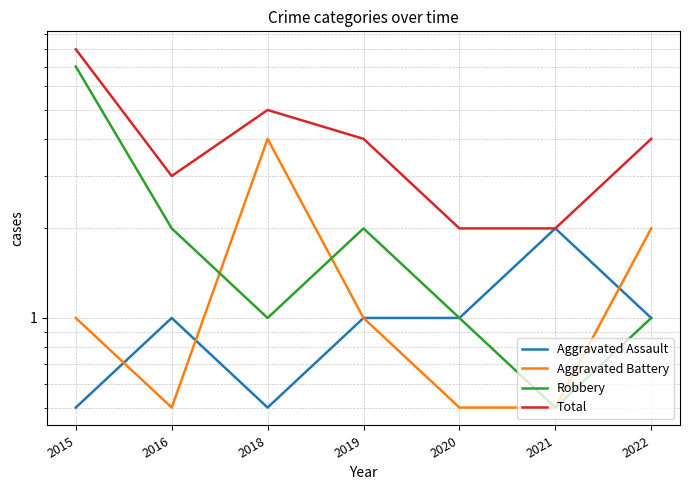

How many lines are shown in the chart?

4